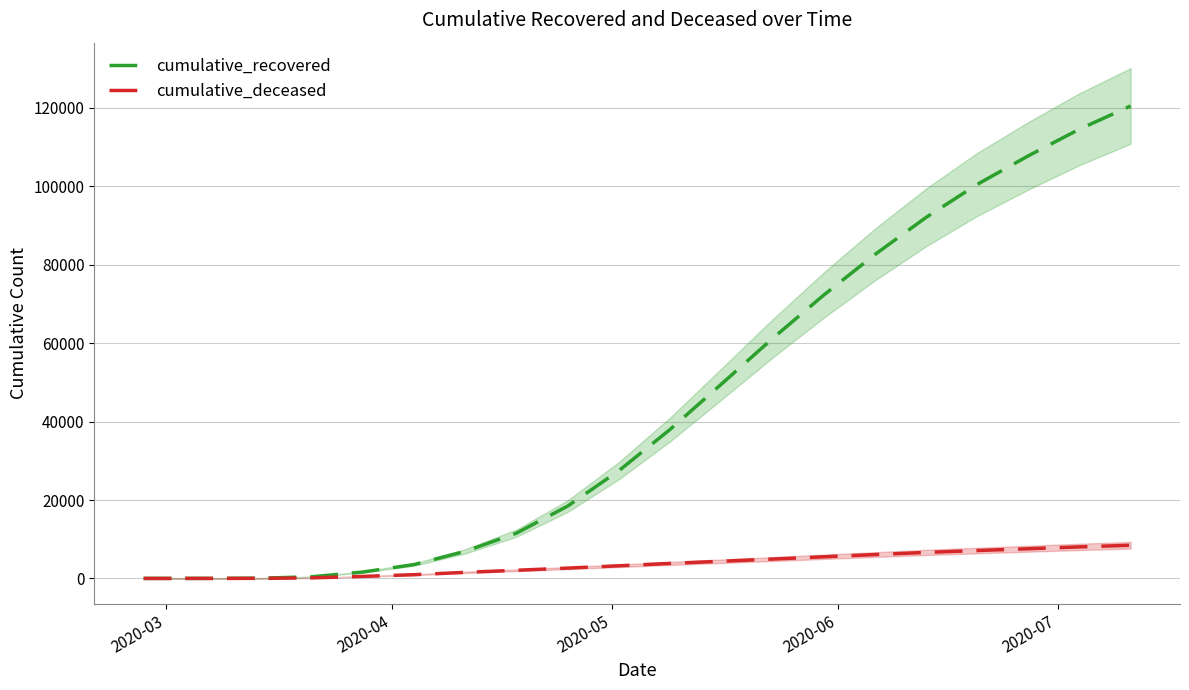

True or false: cumulative_recovered and cumulative_deceased cross at least once.

False